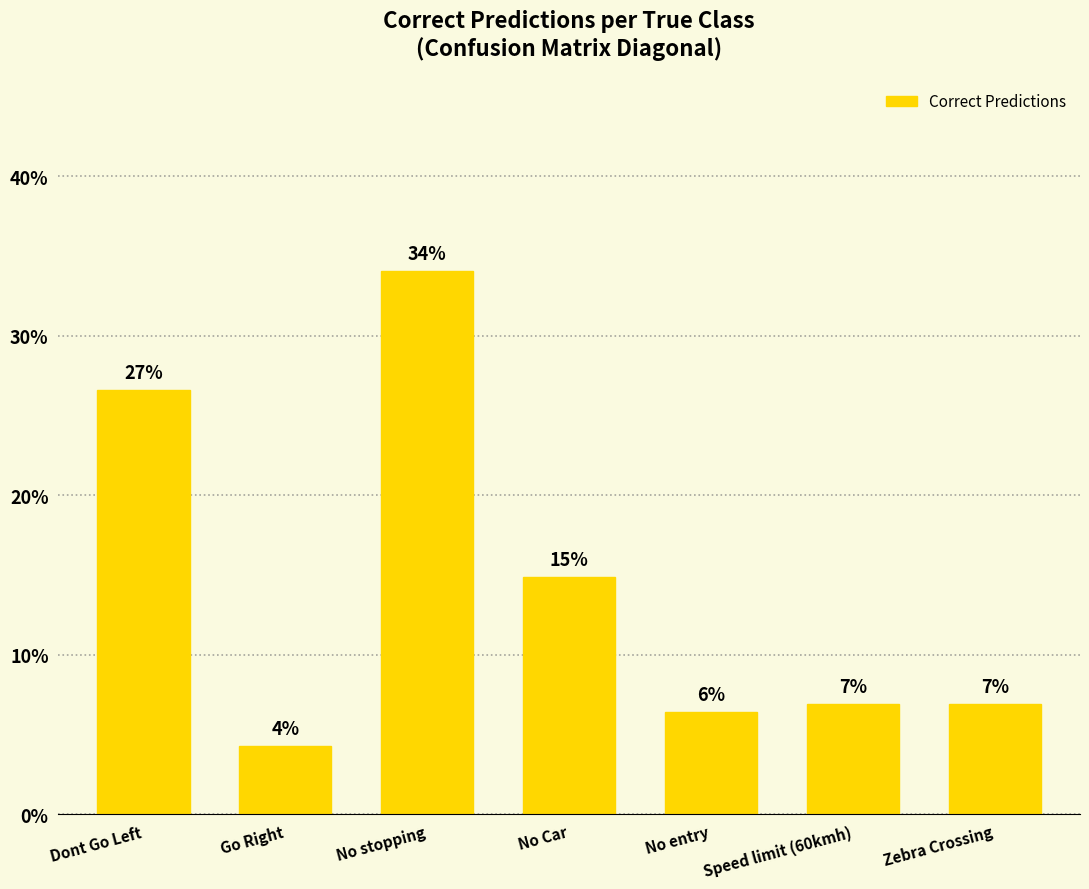

What is the label of the 5th bar from the right?

No stopping